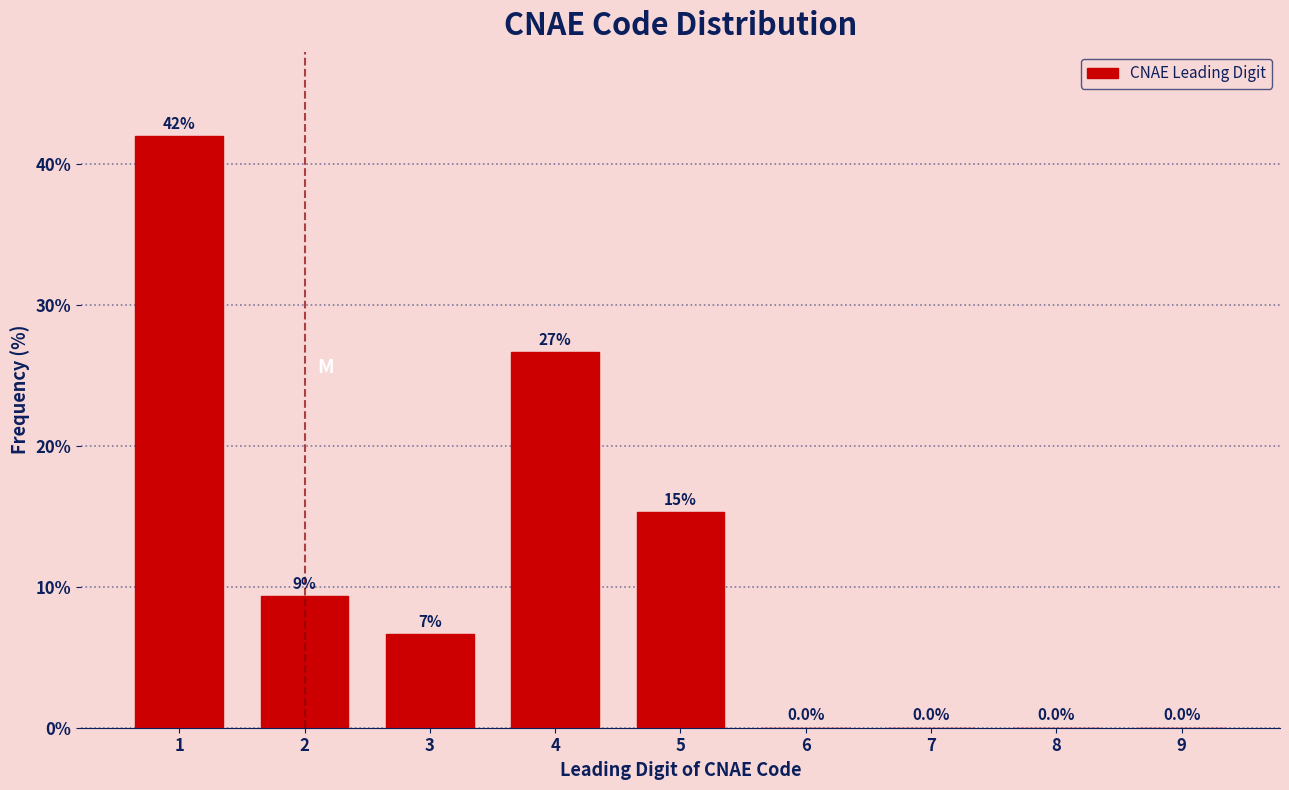

What is the sum of all values?

100.0